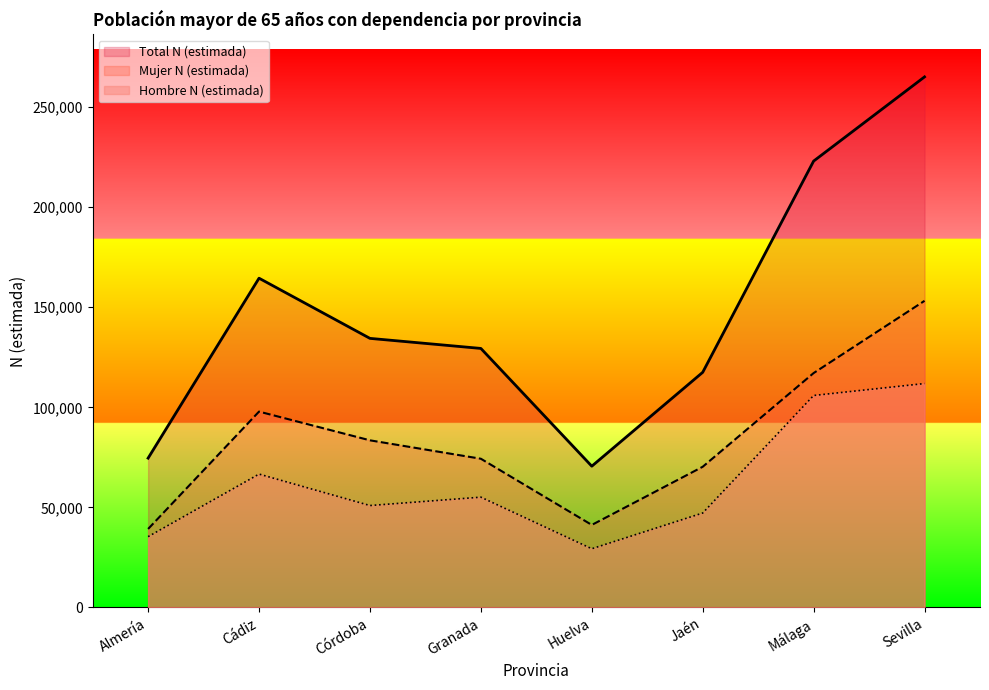

Rank the categories by Mujer N (estimada) value from highest to lowest.

Sevilla, Málaga, Cádiz, Córdoba, Granada, Jaén, Huelva, Almería